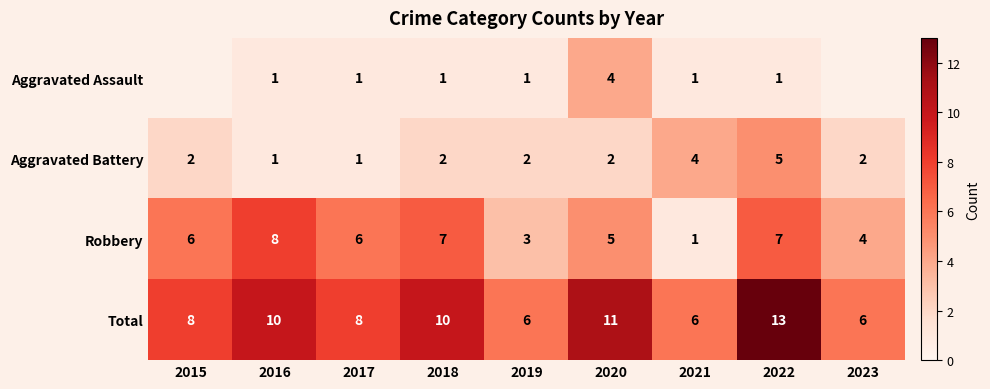

Rank the series at 2019 from highest to lowest value.

Total, Robbery, Aggravated Battery, Aggravated Assault